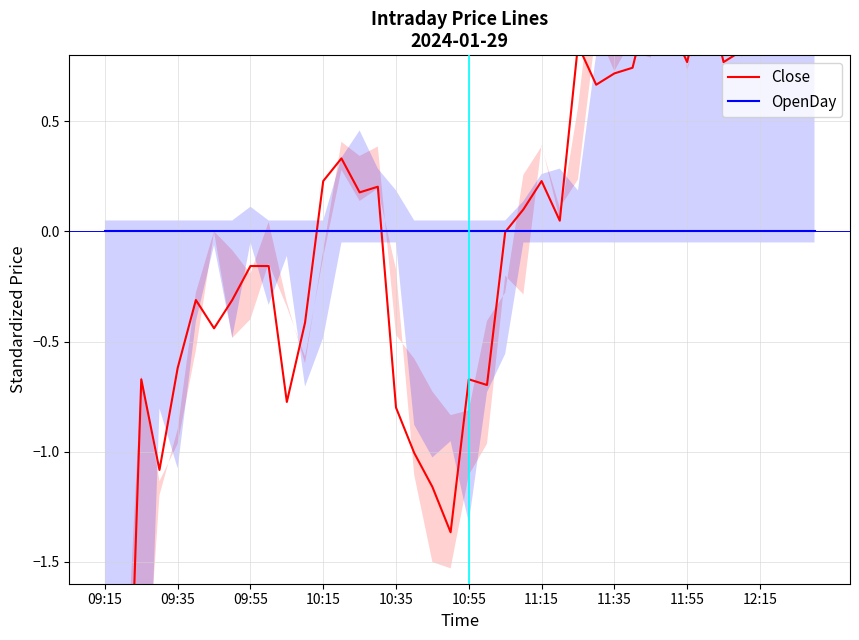

Which series has the largest range (max minus min)?

Close